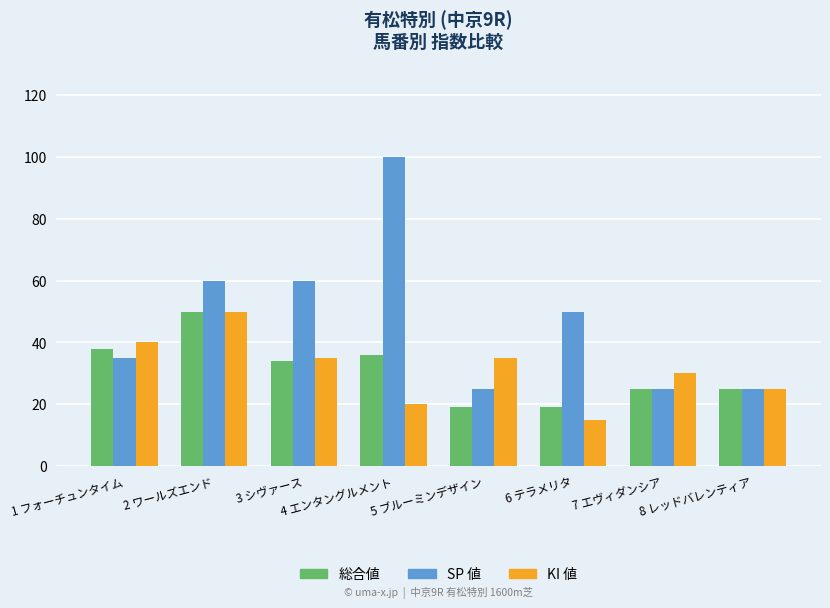

Which series has the largest total across all categories?

SP 値